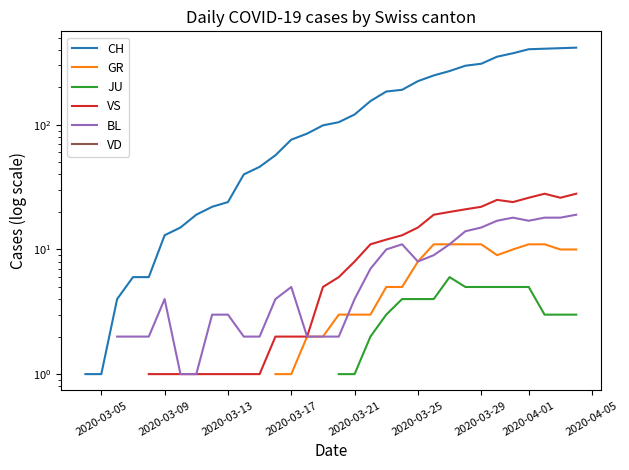

Does the chart display data point markers on the line(s)?

No